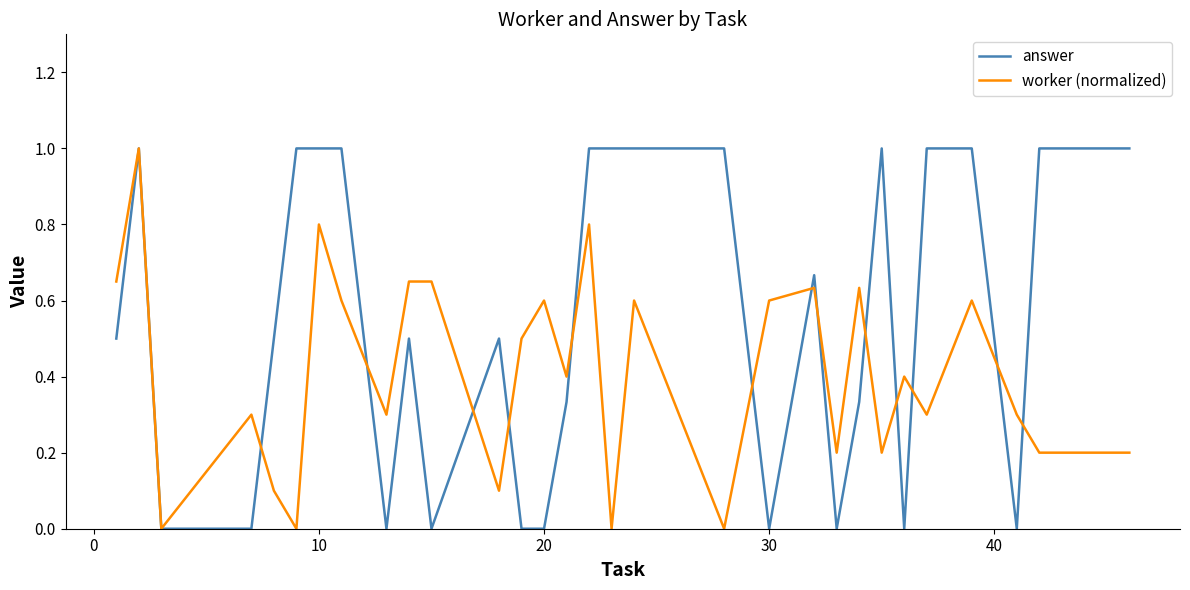

What is the average value of the worker (normalized) series?

0.4